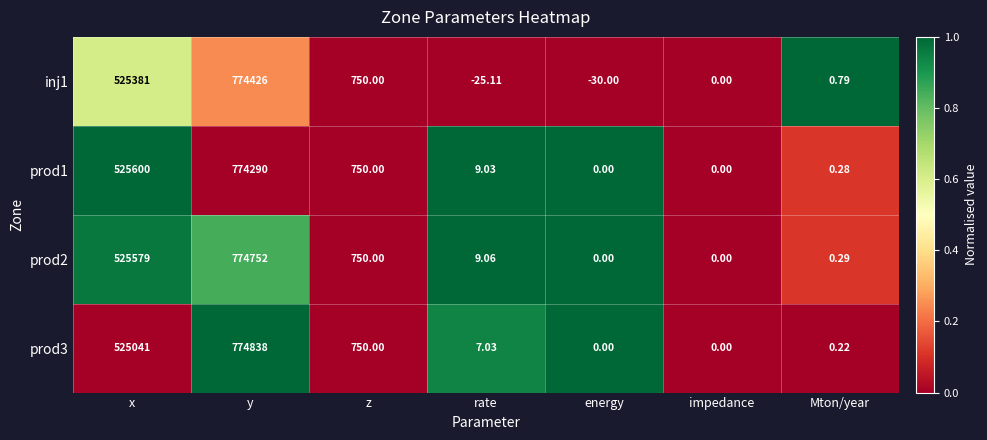

Is the value of prod3 at y greater than the value of prod2 at energy?

Yes